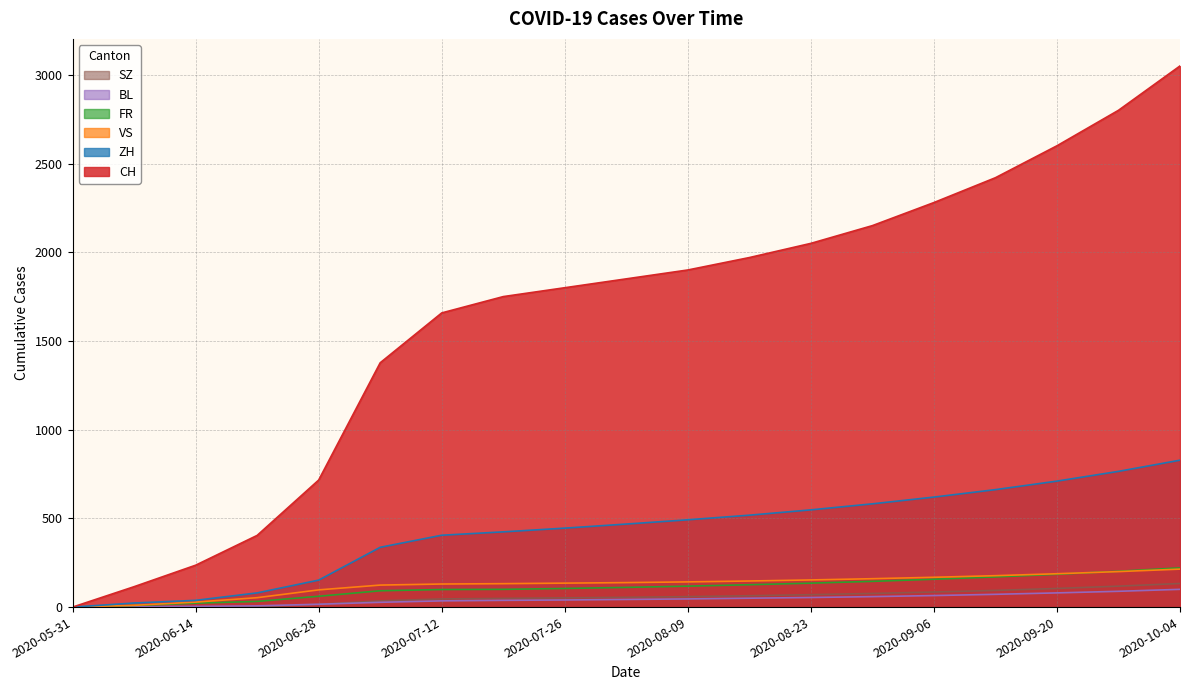

Where is CH nearest to the value 1525?

2020-07-12